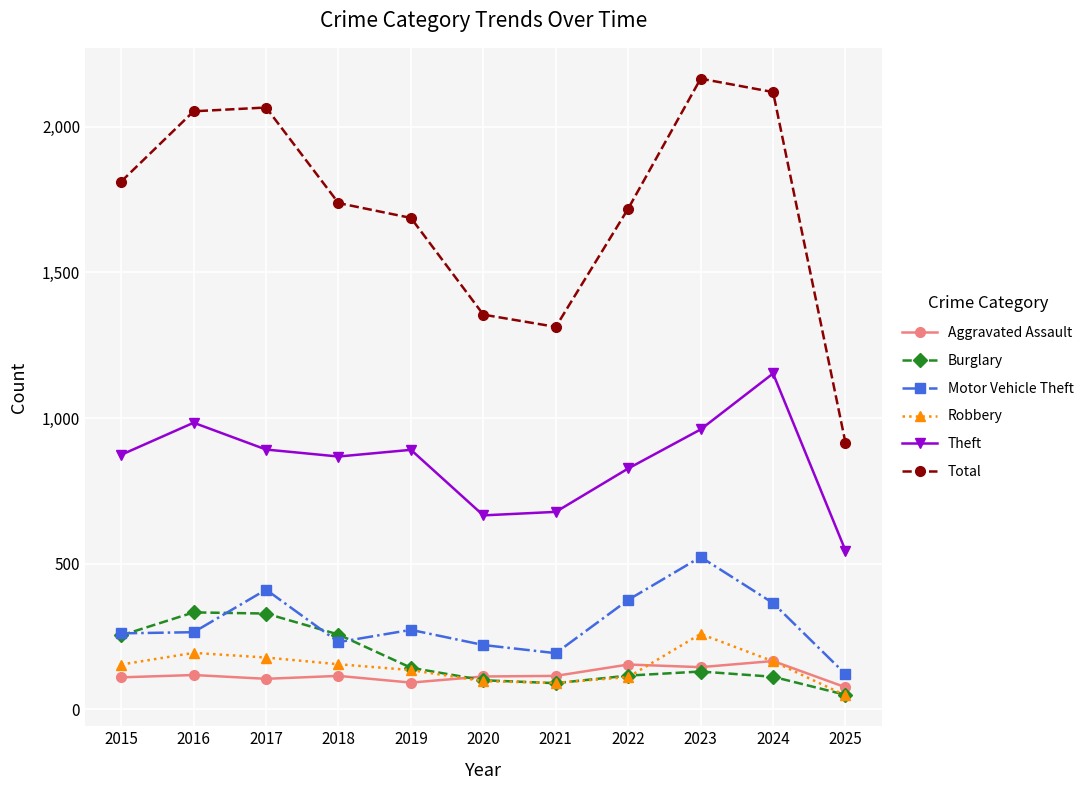

The Motor Vehicle Theft series shows 448 at 2016. True or false?

False